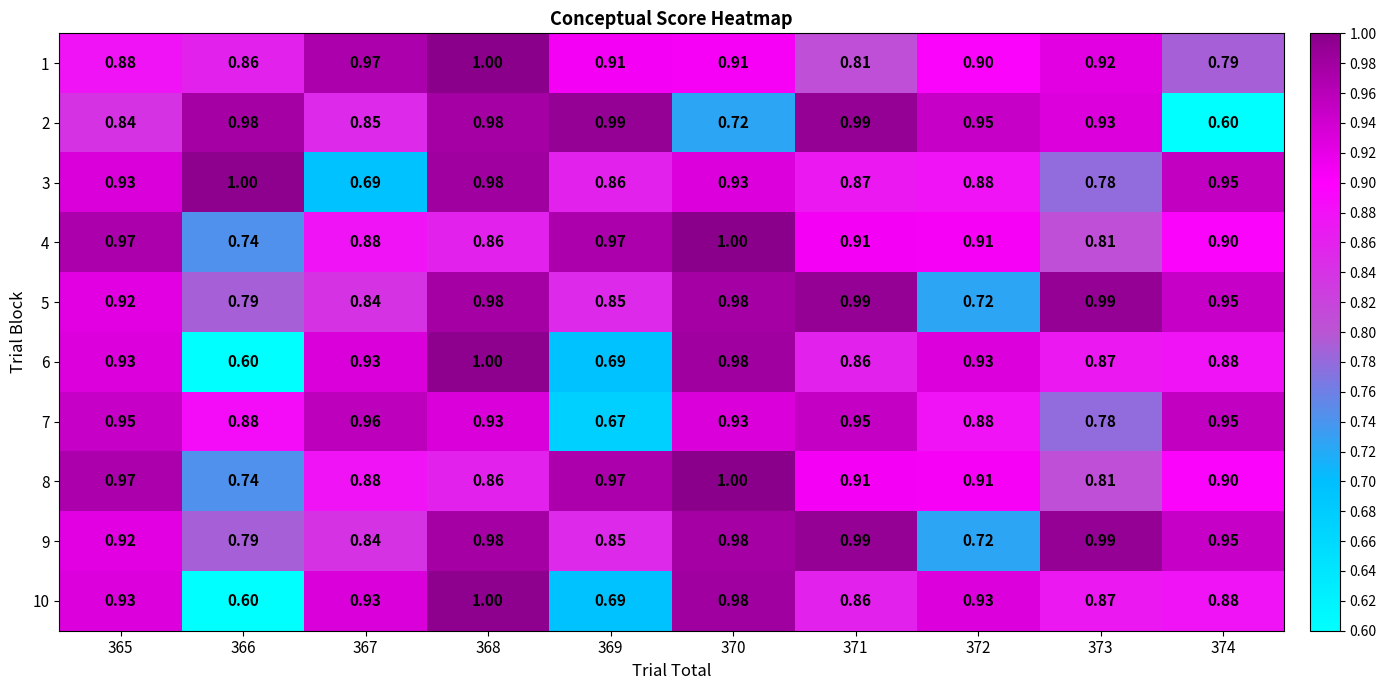

What is the minimum value shown in the chart?

0.6